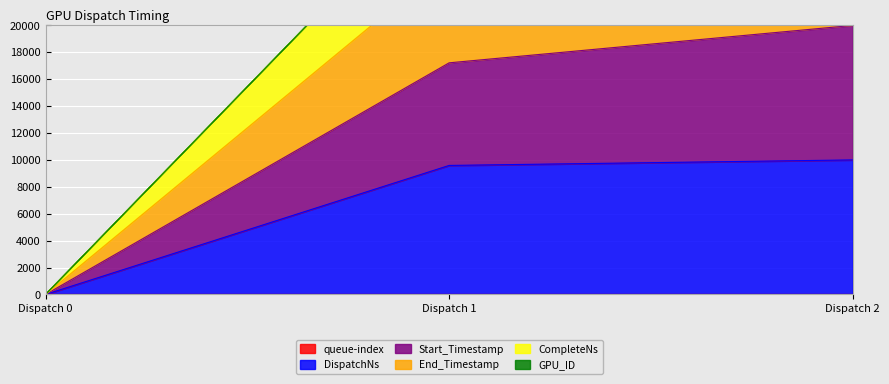

True or false: DispatchNs has a value of 0.0 at Dispatch 0.

True